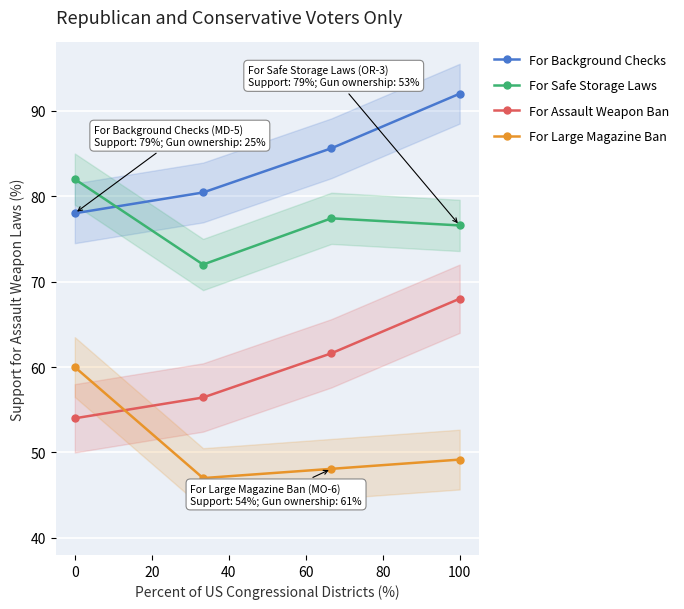

After their last crossing, which series has the higher values: For Background Checks or For Safe Storage Laws?

For Background Checks